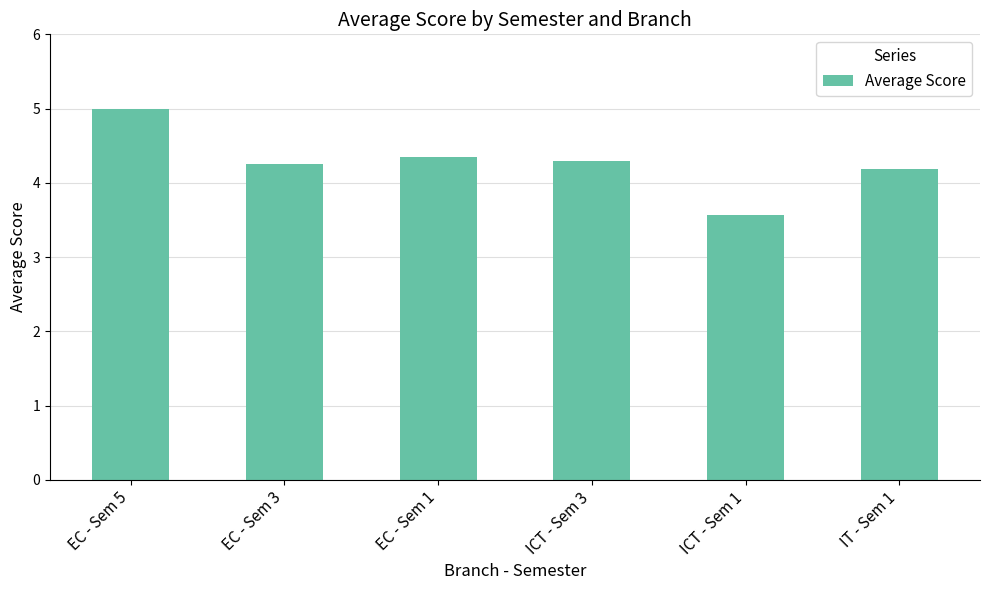

What is the smallest value displayed?

3.6